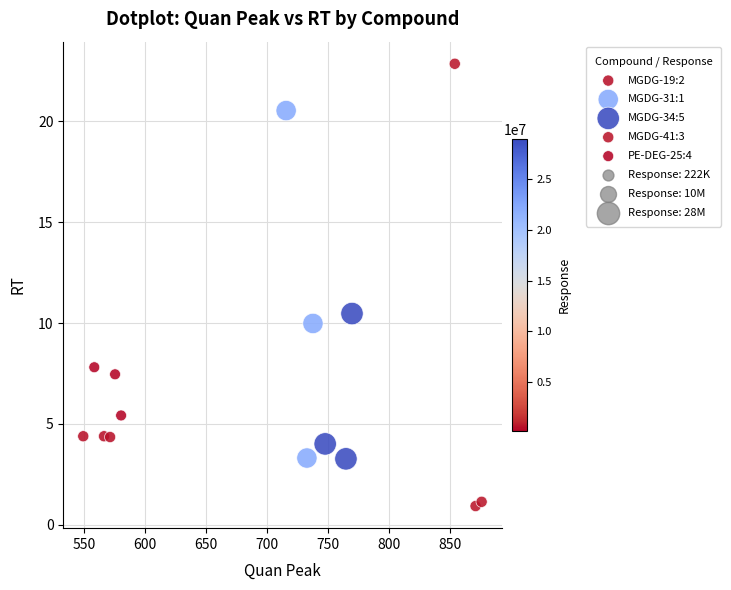

Which series reaches the maximum Y coordinate?

MGDG-41:3